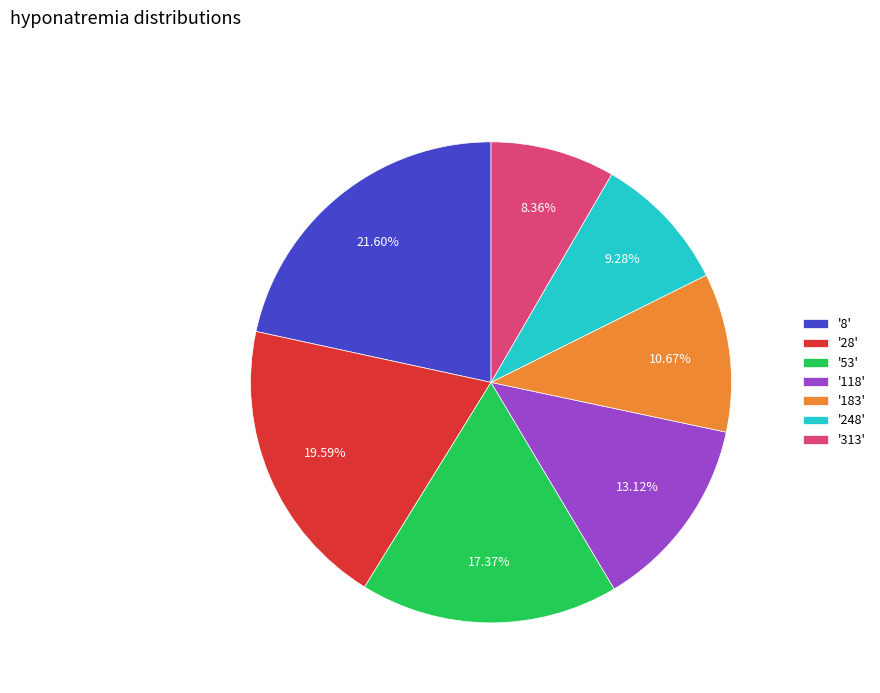

Does any single category account for the majority?

No